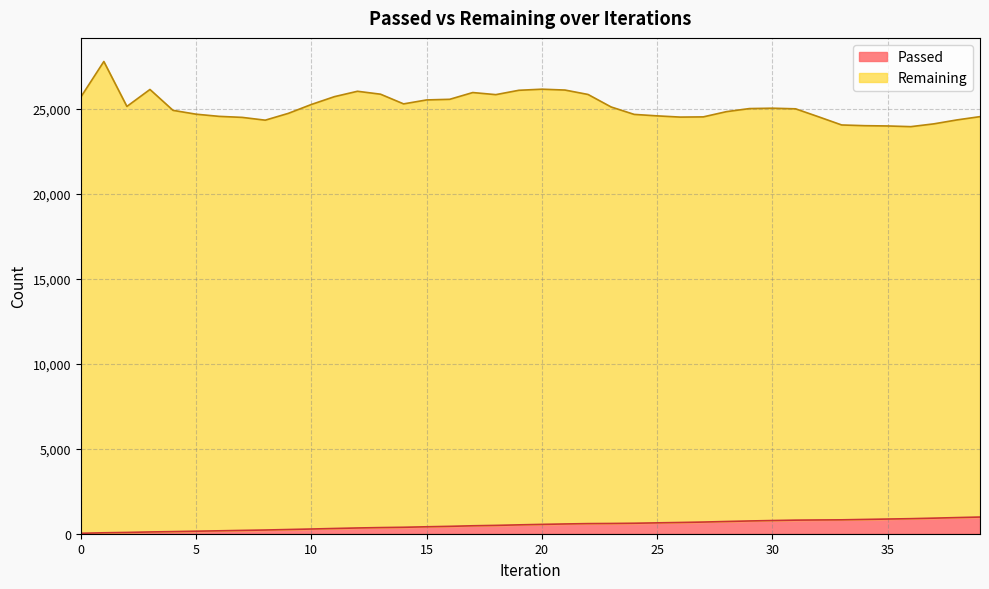

The chart shows a value of 1430 at 36. True or false?

False